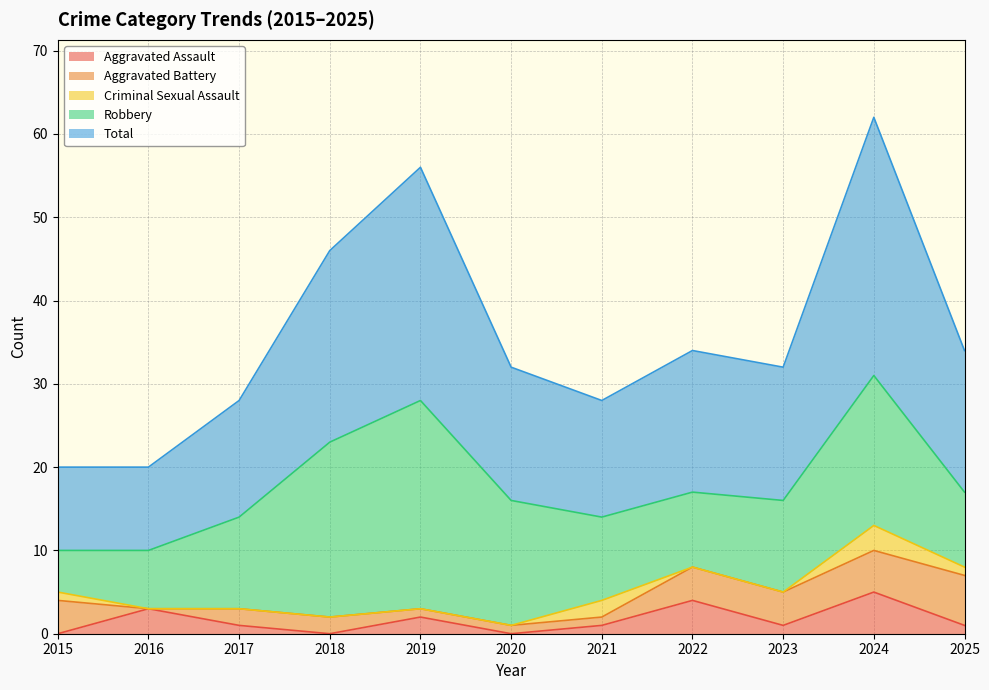

How many times do Aggravated Assault and Criminal Sexual Assault cross each other?

2